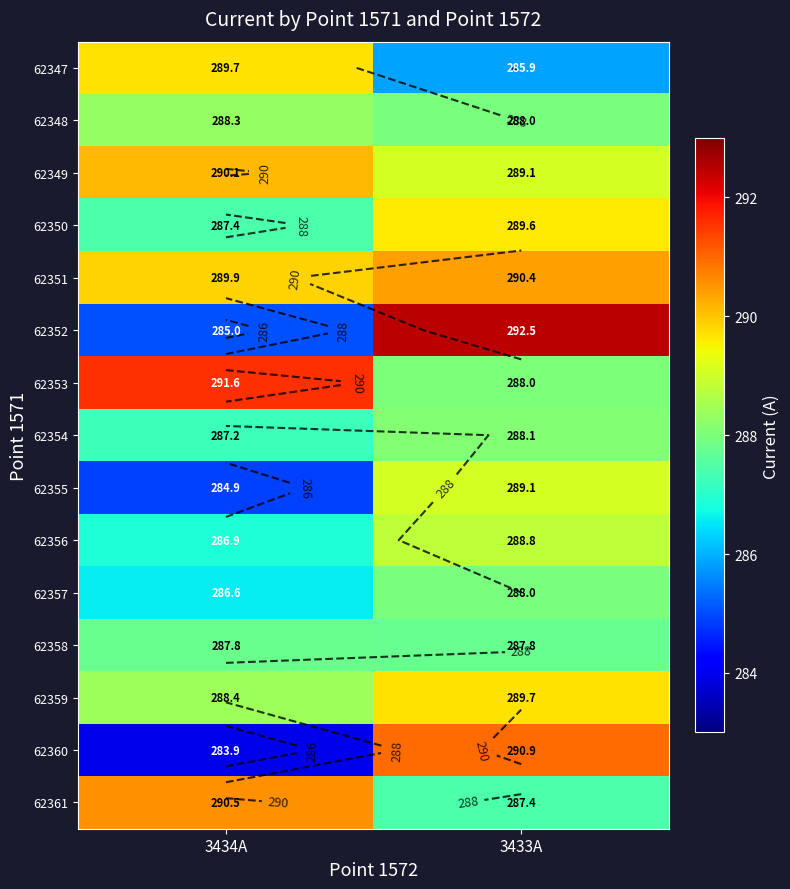

Rank the categories by 62356 value from lowest to highest.

3434A, 3433A